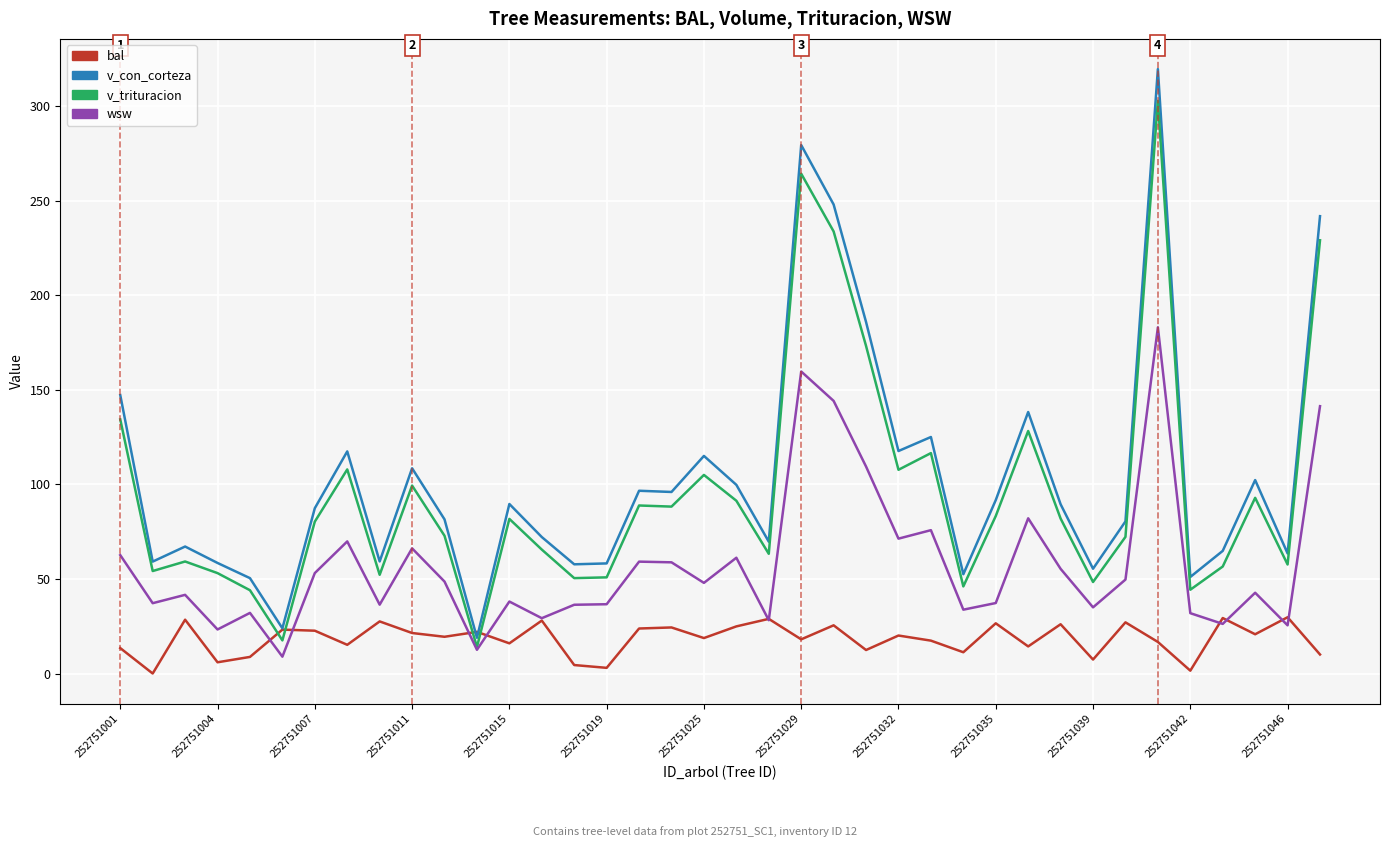

Which series ends up on top after the final intersection of bal and v_trituracion?

v_trituracion